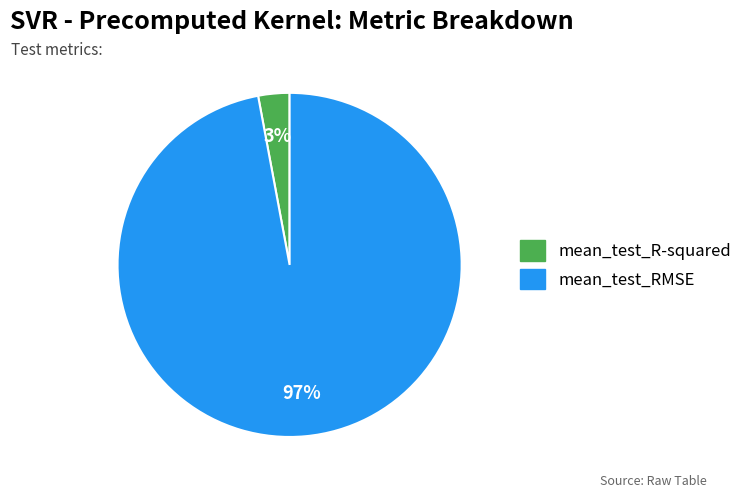

To the nearest percent, what portion does mean_test_RMSE represent?

97%